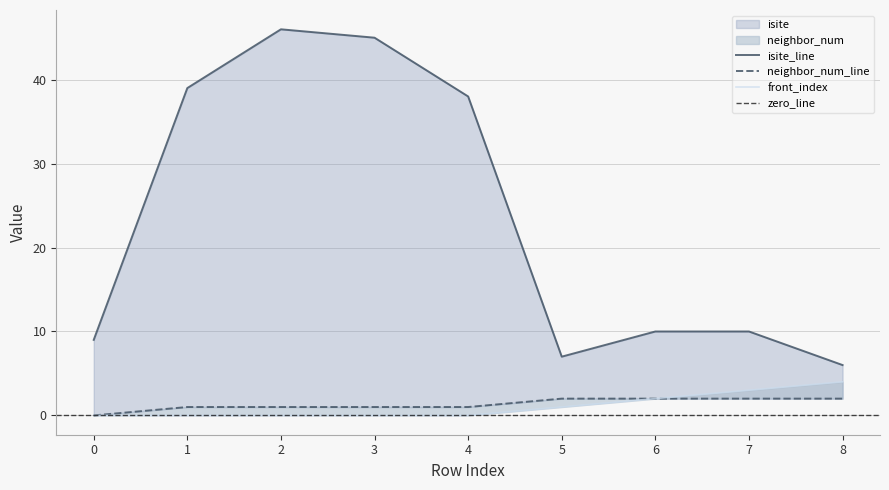

Reading left to right, what are all the values shown in this chart?

isite: 9	39	46	45	38	7	10	10	6
neighbor_num: 0	1	1	1	1	2	2	2	2
front_index: 0	0	0	0	0	1	2	3	4